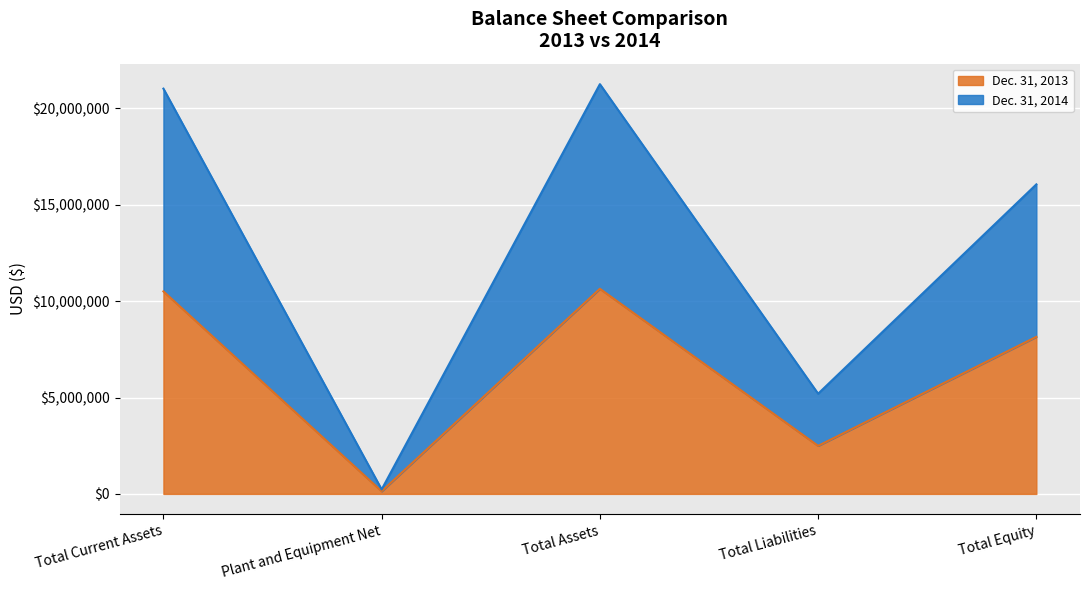

Reading right to left, what are all the values shown in this chart?

Dec. 31, 2014: 16060241	5198837	21259078	232734	21026344
Dec. 31, 2013: 8149632	2492860	10642492	135722	10506770